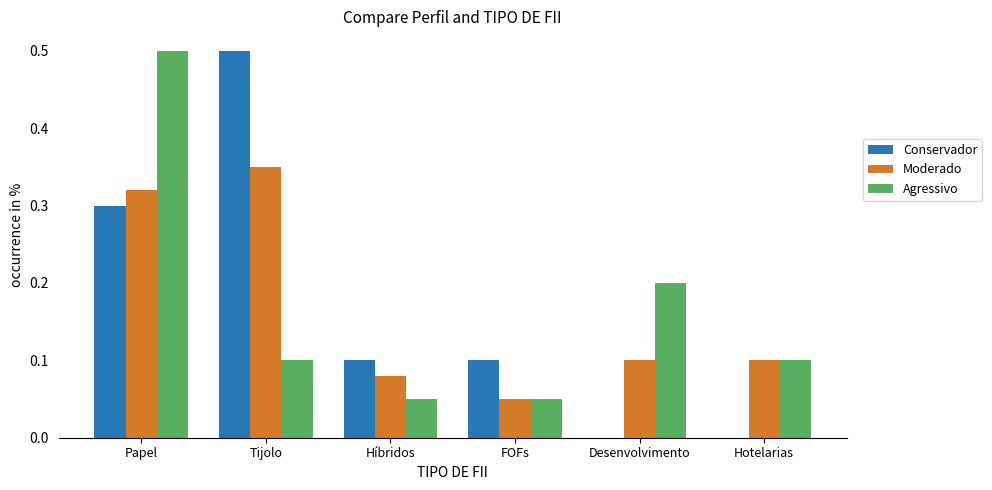

What is the sum of the Moderado values at Papel and Tijolo?

0.7